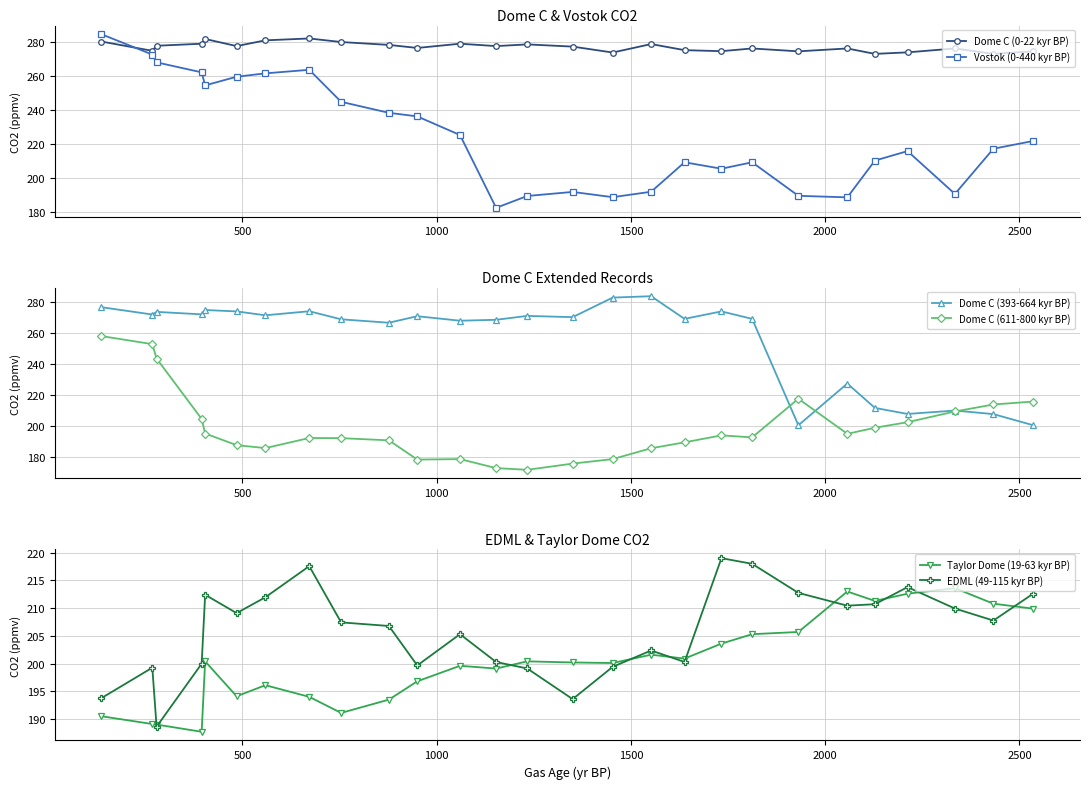

How many data points does each series have?

27